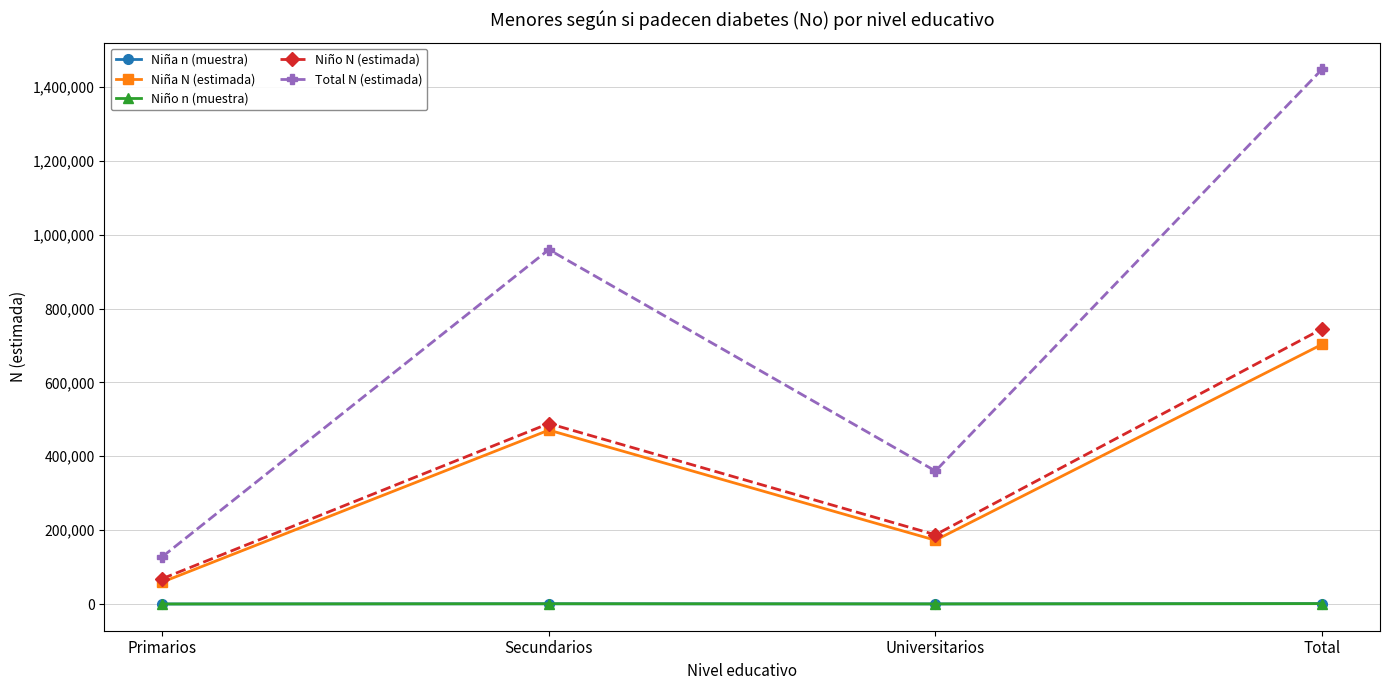

What position from the right is Secundarios?

3